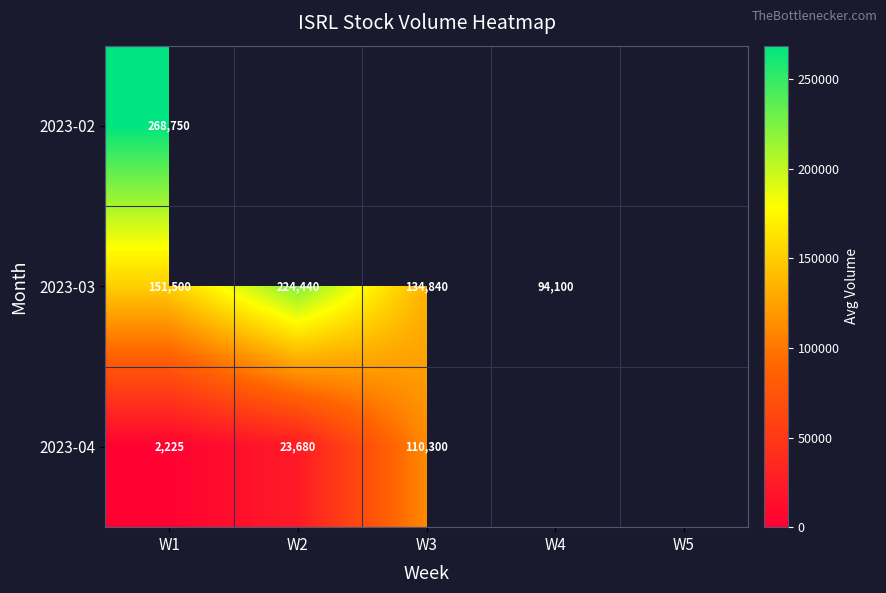

What is the sum of the 2023-04 values at W1 and W3?

112525